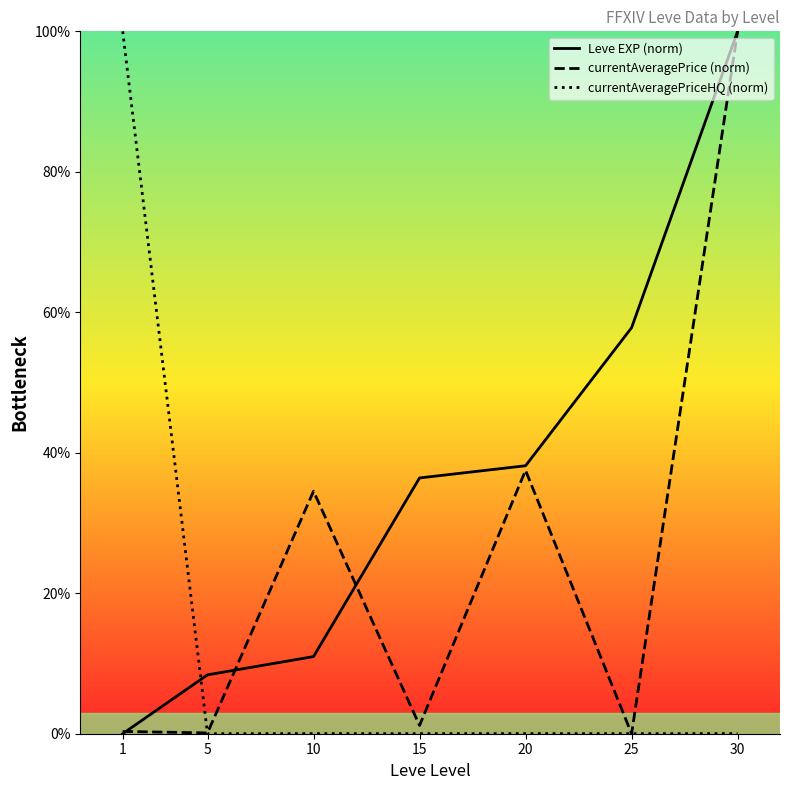

Which series has the largest total across all categories?

Leve EXP (norm)